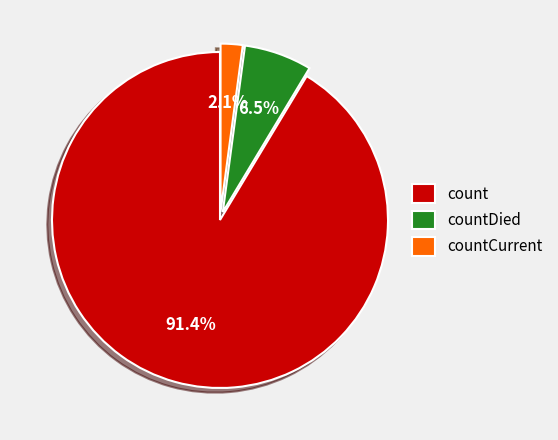

Which has a higher value, countDied or countCurrent?

countDied